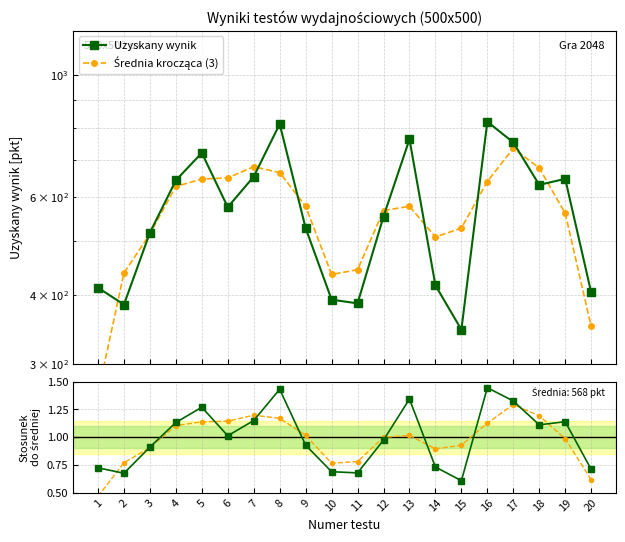

Which has a higher value, 10 or 9?

9